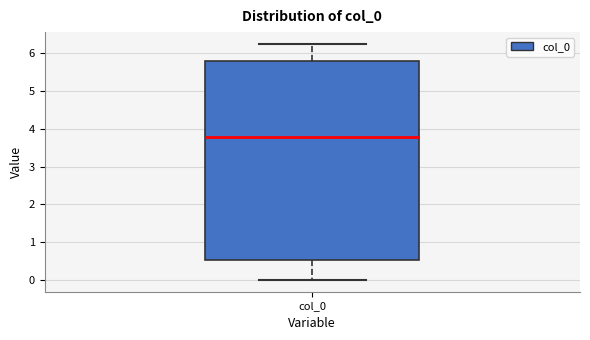

Read this box plot against the y-axis: the position of the median line, the range covered by the box, and the ends of both whiskers. The values are not printed on the chart, so give them approximately, as read against the axis.

median 3.8, box 0.5 to 5.8, whiskers 0.0 to 6.2